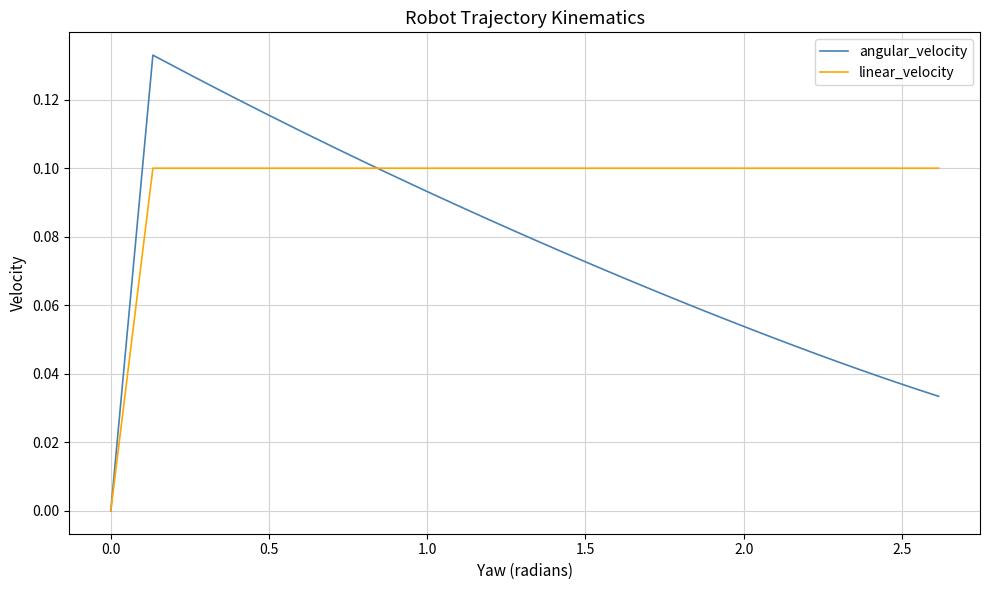

The value of linear_velocity at 0.0 is 0.0. True or false?

True